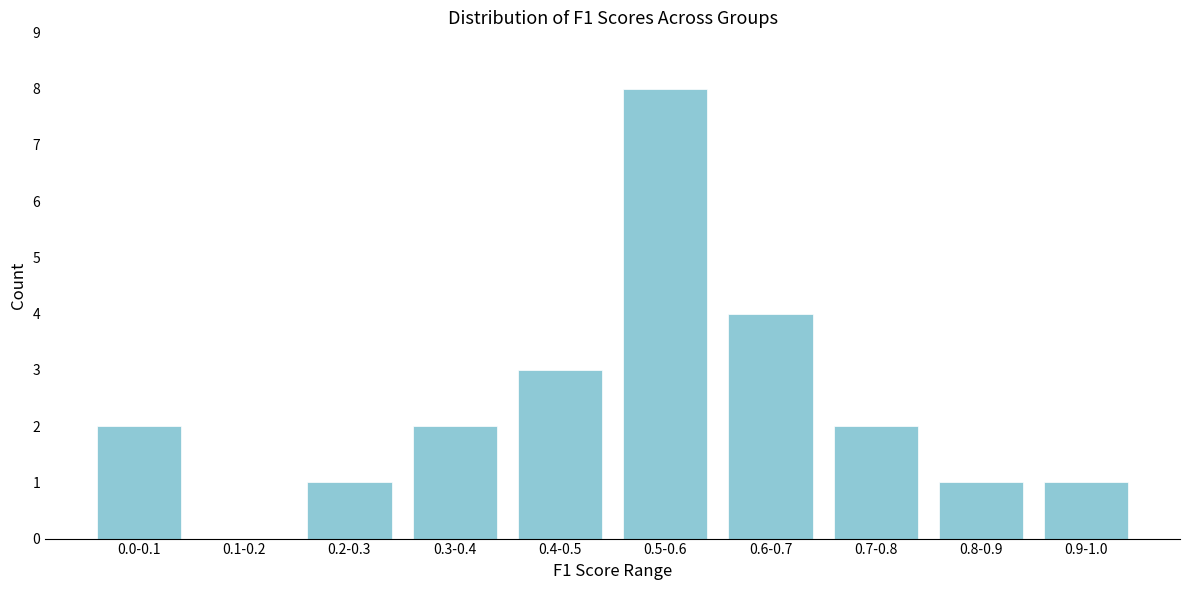

Reading left to right, transcribe all the data shown in this chart.

0.0-0.1=2	0.1-0.2=0	0.2-0.3=1	0.3-0.4=2	0.4-0.5=3	0.5-0.6=8	0.6-0.7=4	0.7-0.8=2	0.8-0.9=1	0.9-1.0=1